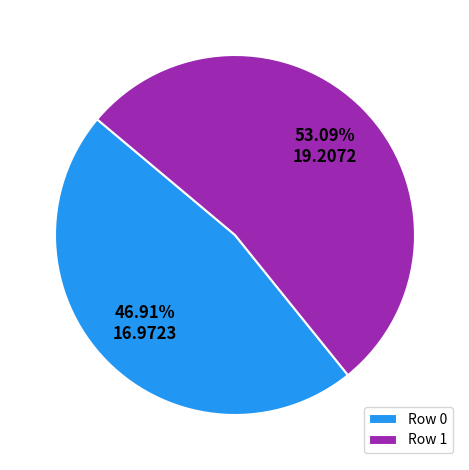

True or false: Row 0 accounts for 47% of the total.

True